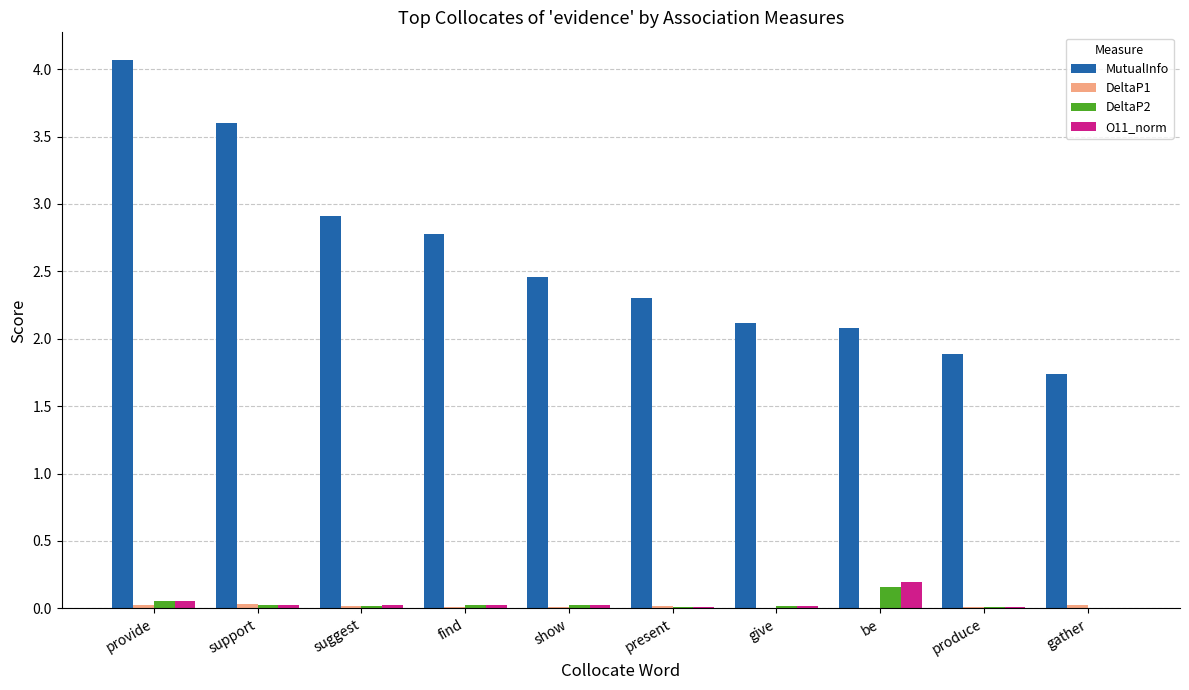

Is it true that MutualInfo equals 1.7 at gather?

True